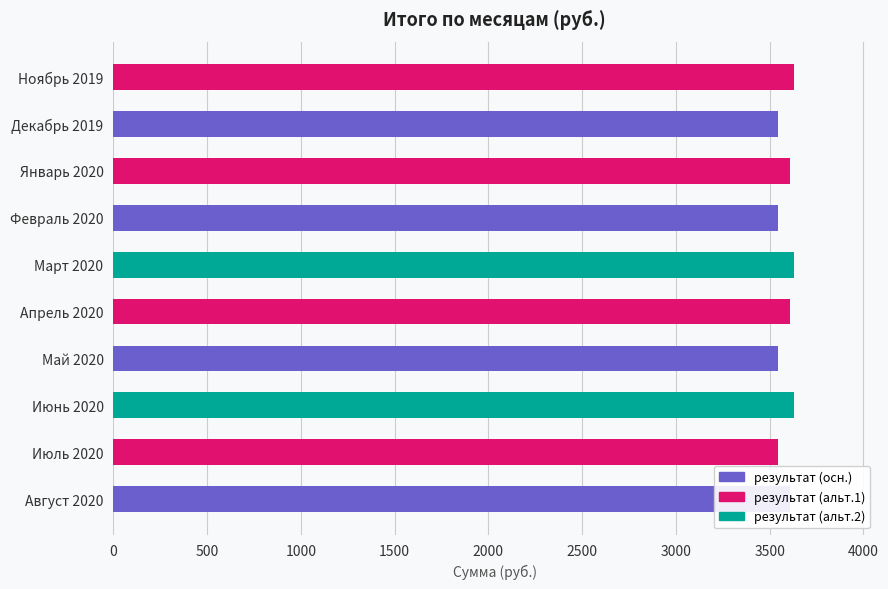

The value at Апрель 2020 is 1935.0. True or false?

False